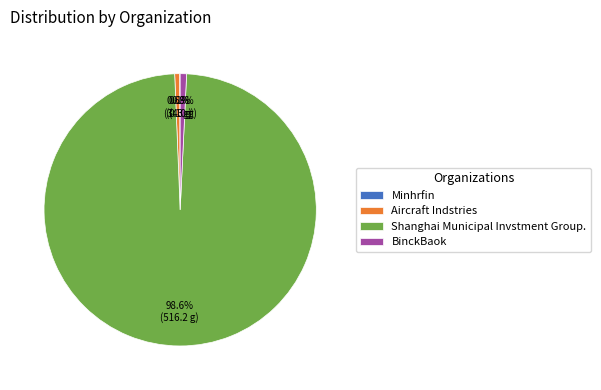

What portion of the pie excludes BinckBaok?

99.2%